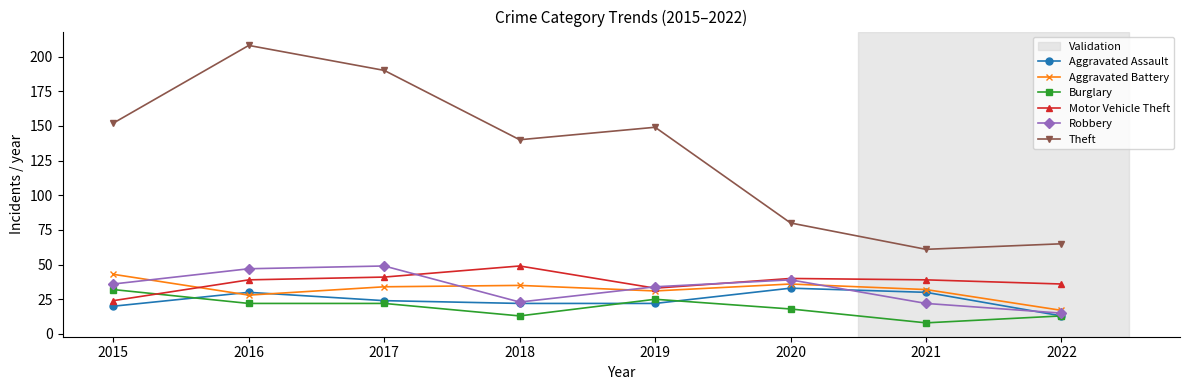

How many data points in Robbery are less than 36?

4